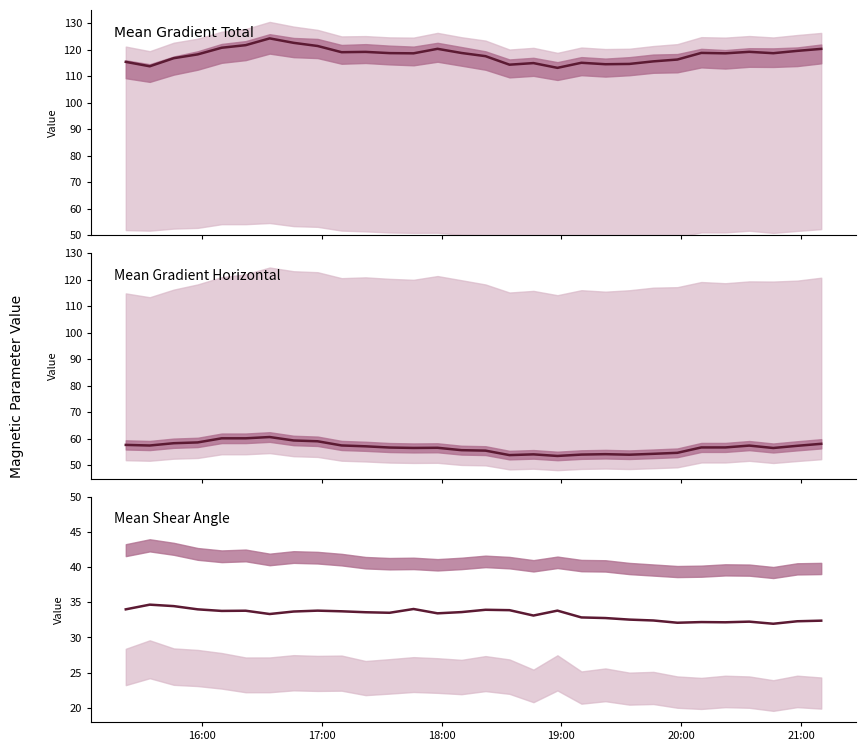

What is the difference between the maximum and minimum values in the Mean Gradient Total series?

11.1